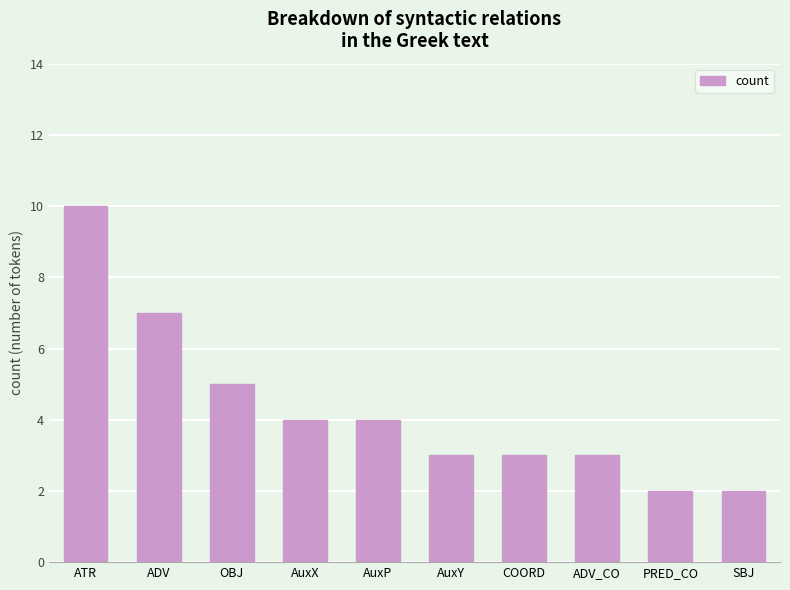

Are the bars grouped side by side (vs. stacked)?

No